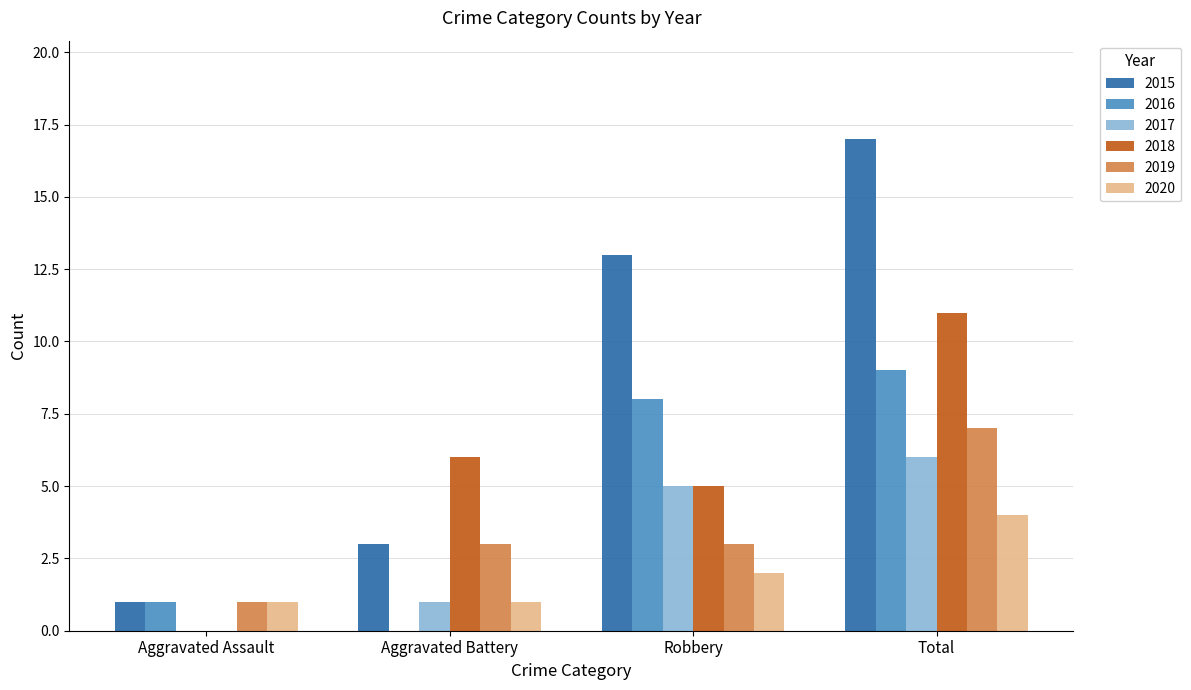

True or false: 2019 has a value of 3 at Robbery.

True